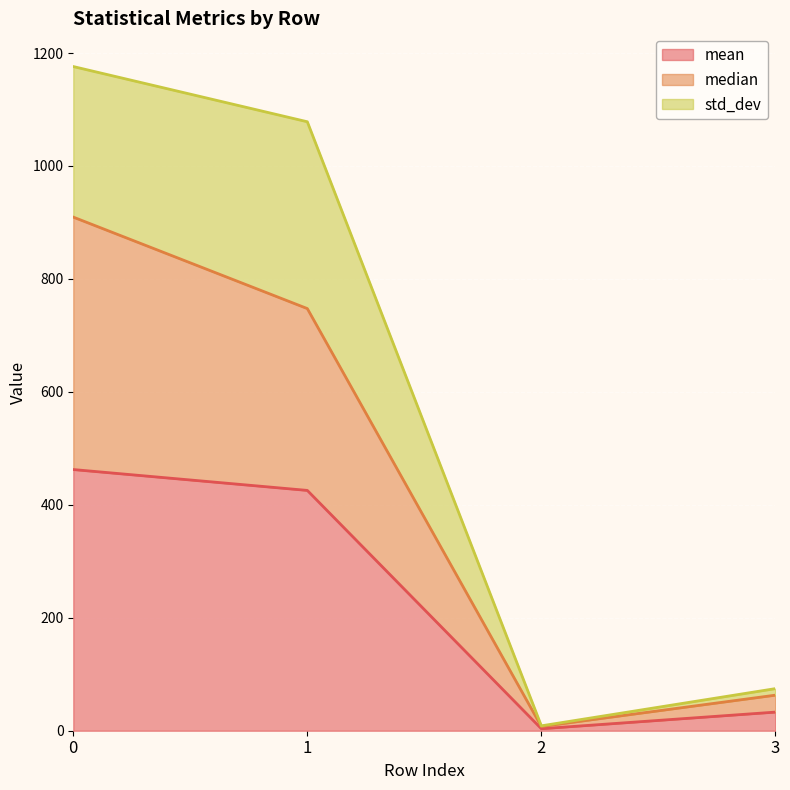

Reading right to left, transcribe the values for mean.

3=33.0	2=3.5	1=425.5	0=462.5